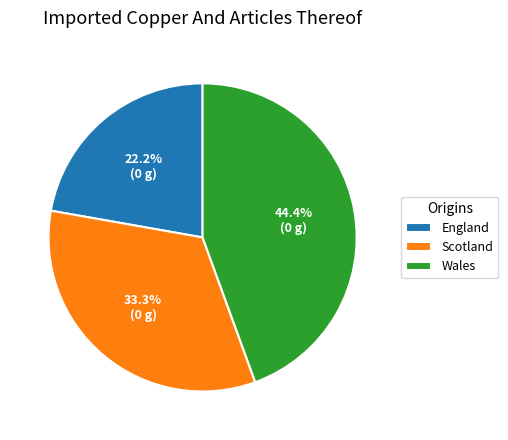

What is the total percentage of Scotland and Wales?

77.8%